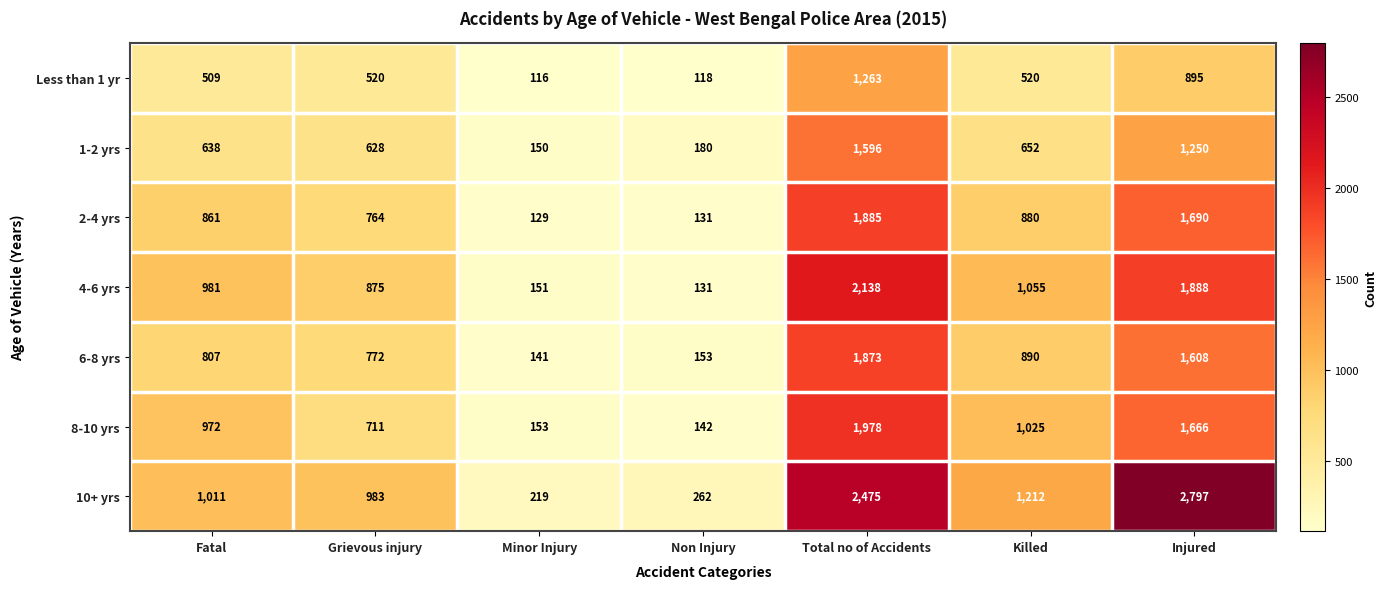

What is the approximate value of Less than 1 yr at Minor Injury, to the nearest 100?

100